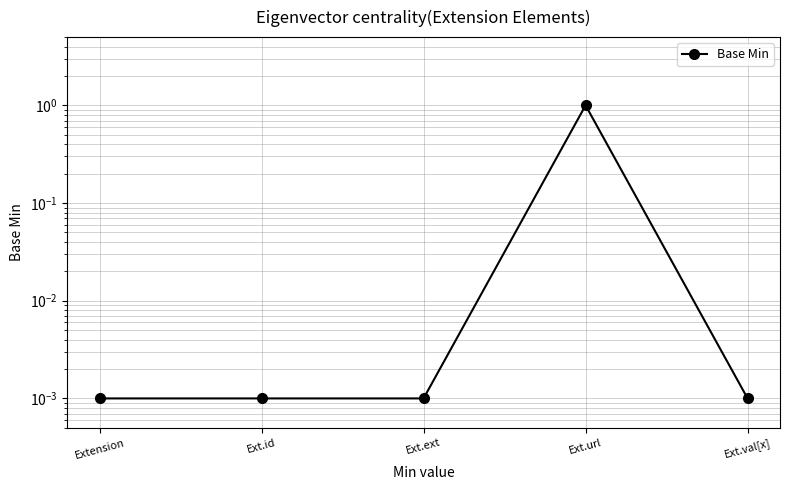

How many lines are shown in the chart?

1